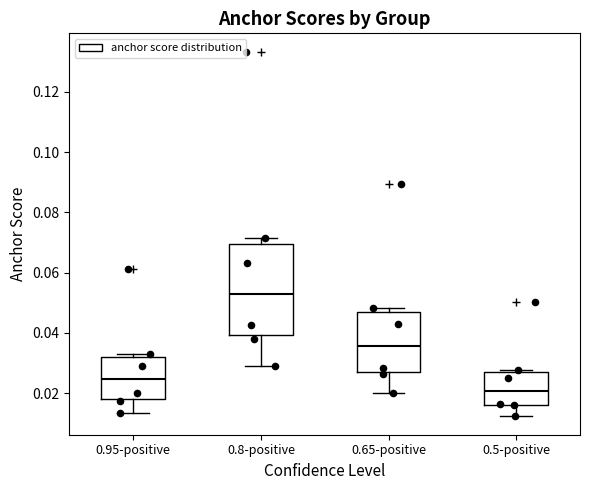

Where does the lower whisker of the box for 0.95-positive end on the y-axis? The values are not printed on the chart, so give them approximately, as read against the axis.

0.014